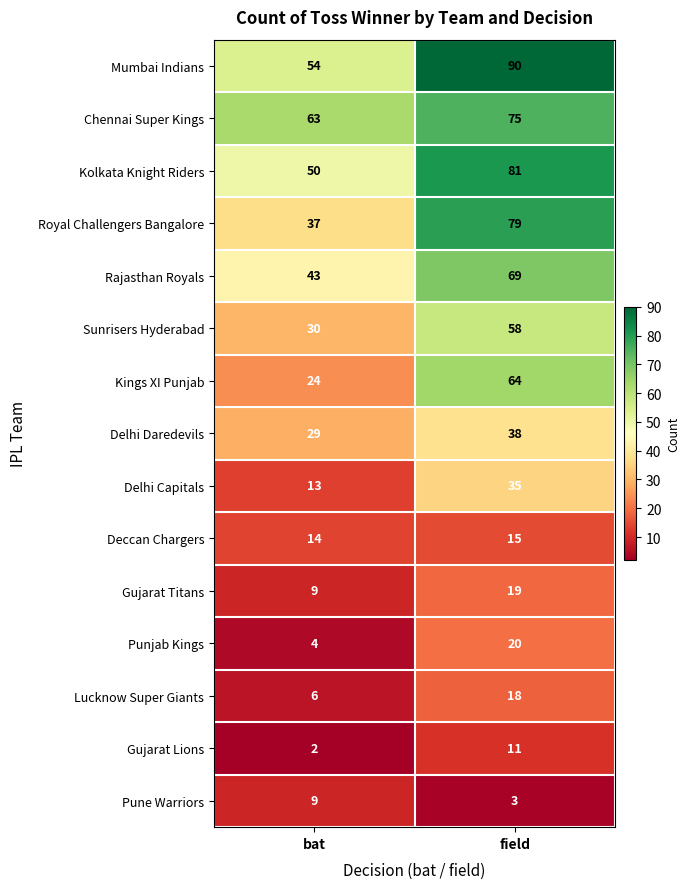

Which series has the largest total across all categories?

Mumbai Indians